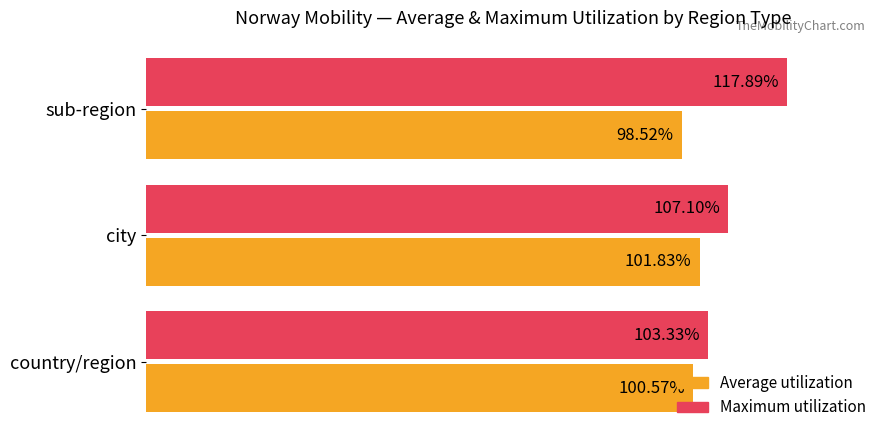

At which category is the sum across all series the highest?

sub-region